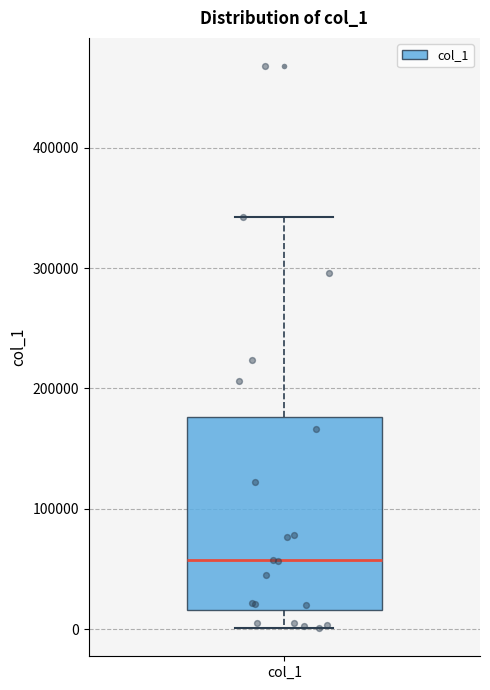

Transcribe this box plot: give where the median line is, the range the box spans, and where the two whiskers end, as read against the y-axis. The values are not printed on the chart, so give them approximately, as read against the axis.

median 60000, box 20000 to 180000, whiskers 0 to 340000